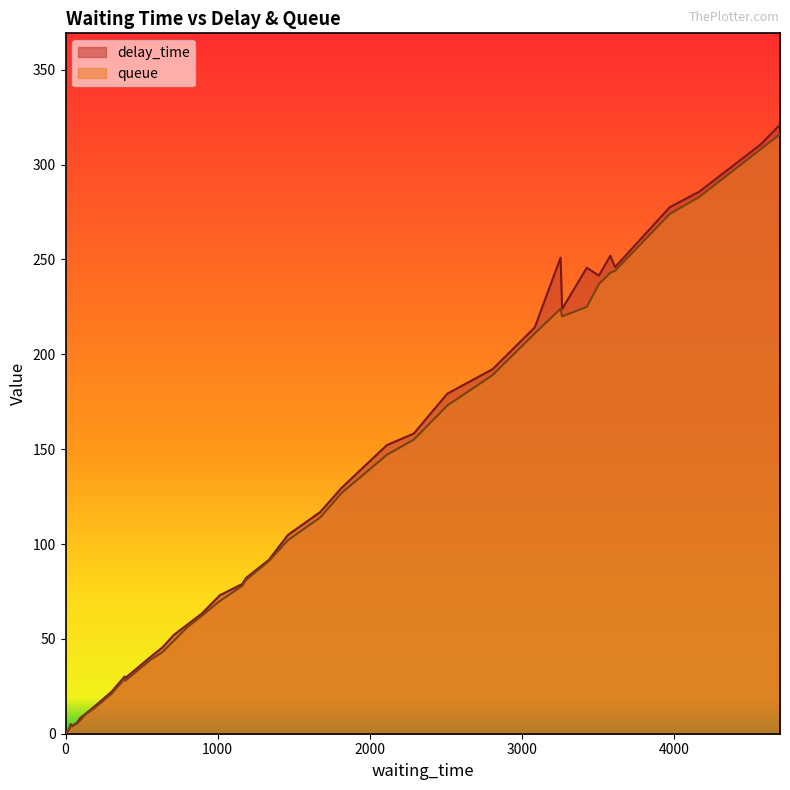

What are all the series names shown in the legend?

delay_time, queue